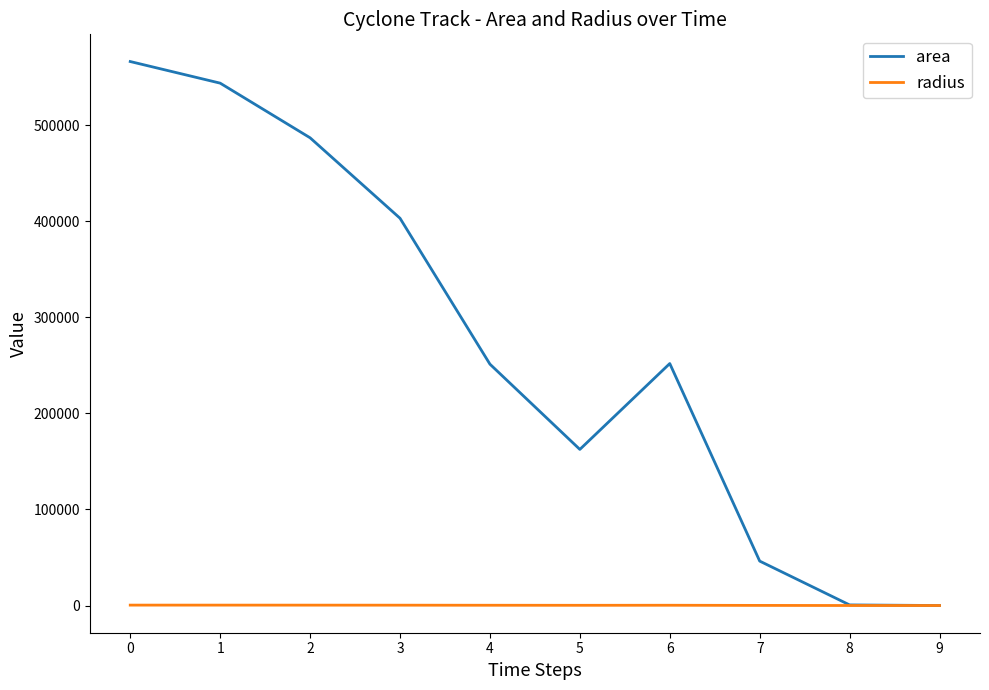

What are all the series names shown in the legend?

area, radius